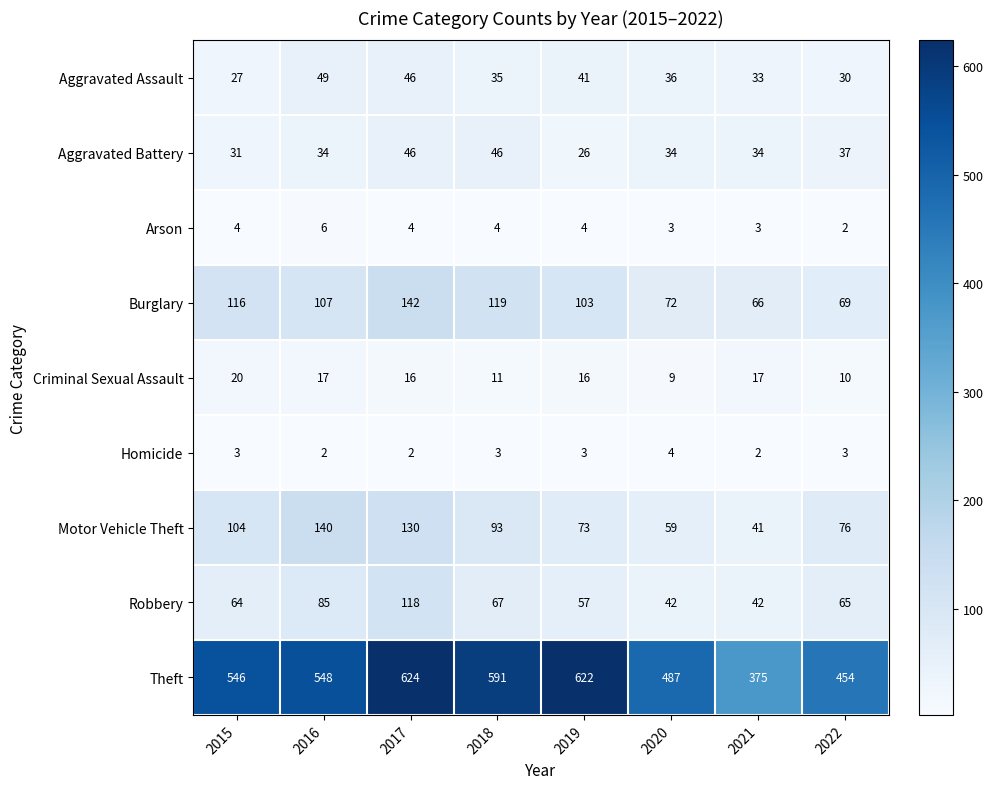

What is the minimum value for Motor Vehicle Theft?

41